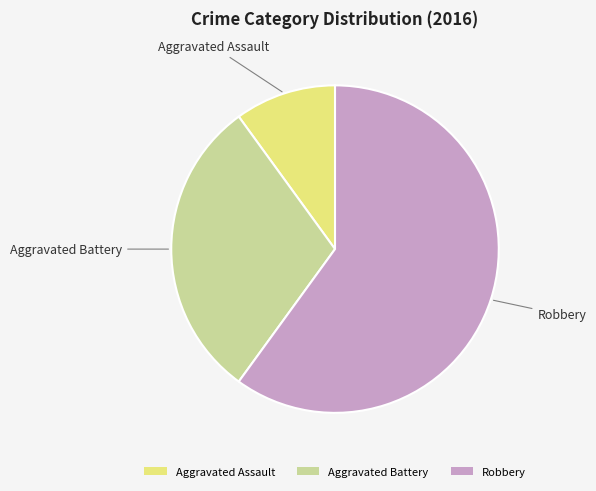

The Aggravated Battery slice represents 18% of the pie. True or false?

False